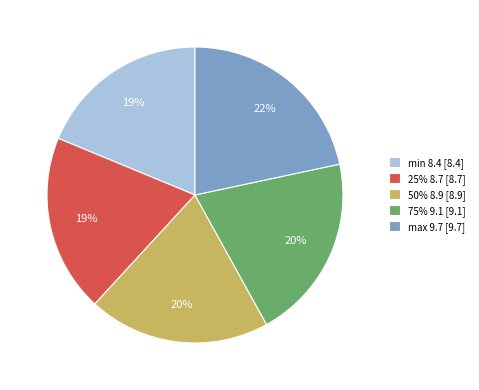

Between 75% 9.1 [9.1] and max 9.7 [9.7], which is larger?

max 9.7 [9.7]